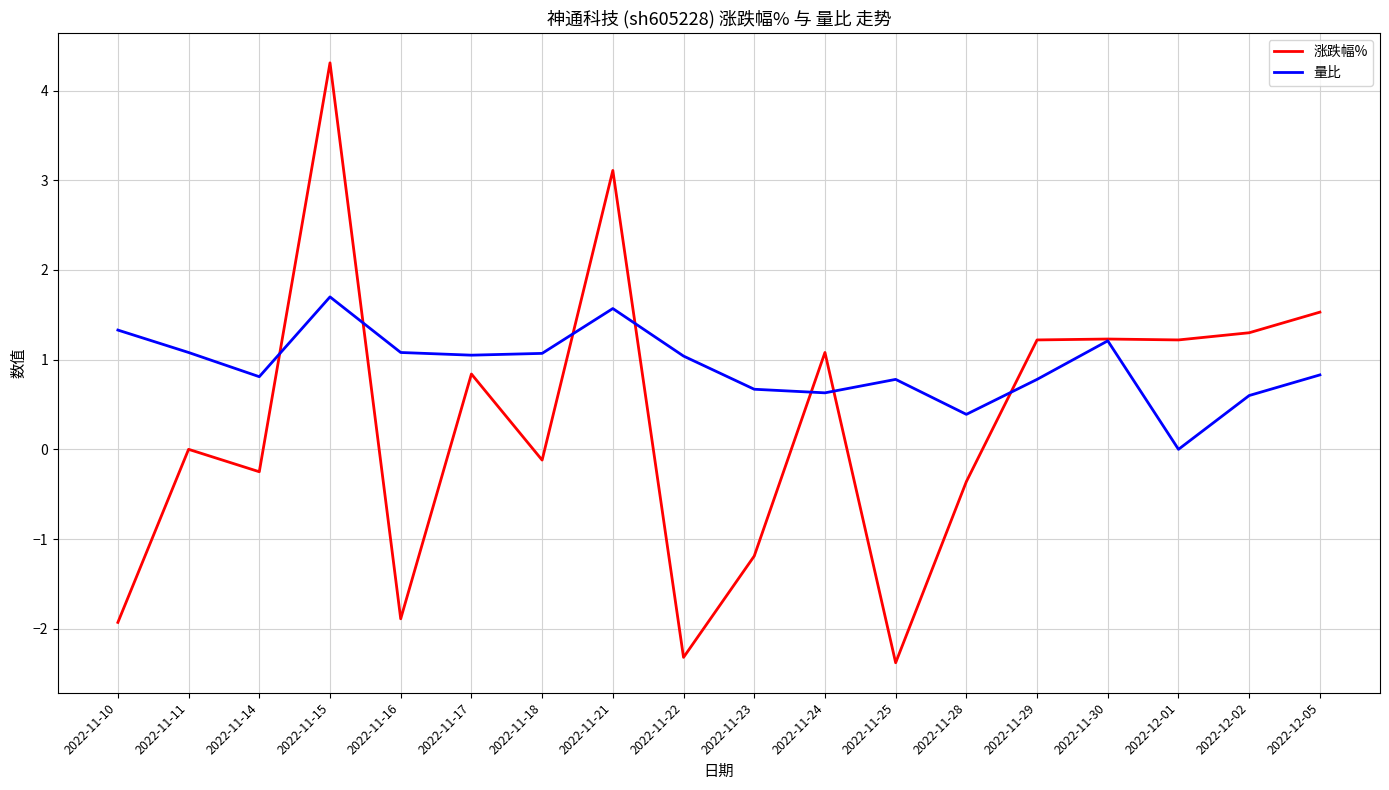

How many values in the 量比 series are below 1?

9